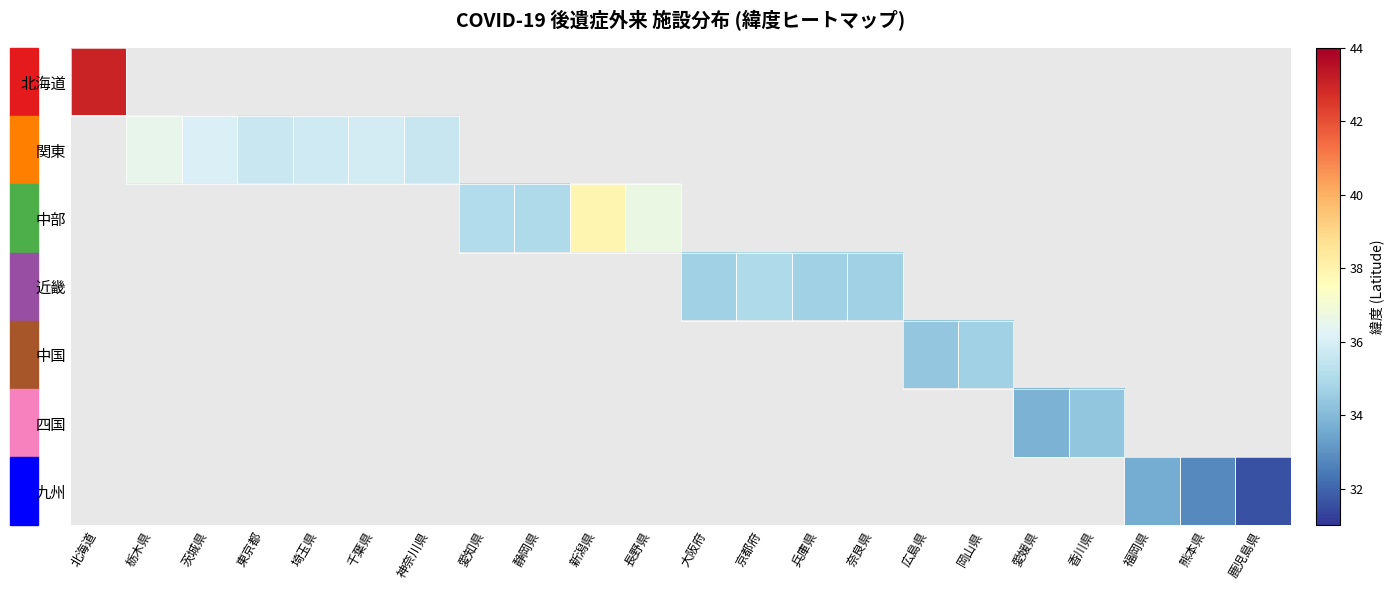

Reading left to right, list all the values displayed in this chart.

北海道: 北海道=43.0	栃木県=30.5	茨城県=30.5	東京都=30.5	埼玉県=30.5	千葉県=30.5	神奈川県=30.5	愛知県=30.5	静岡県=30.5	新潟県=30.5	長野県=30.5	大阪府=30.5	京都府=30.5	兵庫県=30.5	奈良県=30.5	広島県=30.5	岡山県=30.5	愛媛県=30.5	香川県=30.5	福岡県=30.5	熊本県=30.5	鹿児島県=30.5
関東: 北海道=30.5	栃木県=36.5	茨城県=36.1	東京都=35.7	埼玉県=35.8	千葉県=35.9	神奈川県=35.6	愛知県=30.5	静岡県=30.5	新潟県=30.5	長野県=30.5	大阪府=30.5	京都府=30.5	兵庫県=30.5	奈良県=30.5	広島県=30.5	岡山県=30.5	愛媛県=30.5	香川県=30.5	福岡県=30.5	熊本県=30.5	鹿児島県=30.5
中部: 北海道=30.5	栃木県=30.5	茨城県=30.5	東京都=30.5	埼玉県=30.5	千葉県=30.5	神奈川県=30.5	愛知県=35.1	静岡県=35.0	新潟県=37.9	長野県=36.6	大阪府=30.5	京都府=30.5	兵庫県=30.5	奈良県=30.5	広島県=30.5	岡山県=30.5	愛媛県=30.5	香川県=30.5	福岡県=30.5	熊本県=30.5	鹿児島県=30.5
近畿: 北海道=30.5	栃木県=30.5	茨城県=30.5	東京都=30.5	埼玉県=30.5	千葉県=30.5	神奈川県=30.5	愛知県=30.5	静岡県=30.5	新潟県=30.5	長野県=30.5	大阪府=34.7	京都府=35.0	兵庫県=34.7	奈良県=34.7	広島県=30.5	岡山県=30.5	愛媛県=30.5	香川県=30.5	福岡県=30.5	熊本県=30.5	鹿児島県=30.5
中国: 北海道=30.5	栃木県=30.5	茨城県=30.5	東京都=30.5	埼玉県=30.5	千葉県=30.5	神奈川県=30.5	愛知県=30.5	静岡県=30.5	新潟県=30.5	長野県=30.5	大阪府=30.5	京都府=30.5	兵庫県=30.5	奈良県=30.5	広島県=34.4	岡山県=34.7	愛媛県=30.5	香川県=30.5	福岡県=30.5	熊本県=30.5	鹿児島県=30.5
四国: 北海道=30.5	栃木県=30.5	茨城県=30.5	東京都=30.5	埼玉県=30.5	千葉県=30.5	神奈川県=30.5	愛知県=30.5	静岡県=30.5	新潟県=30.5	長野県=30.5	大阪府=30.5	京都府=30.5	兵庫県=30.5	奈良県=30.5	広島県=30.5	岡山県=30.5	愛媛県=33.8	香川県=34.3	福岡県=30.5	熊本県=30.5	鹿児島県=30.5
九州: 北海道=30.5	栃木県=30.5	茨城県=30.5	東京都=30.5	埼玉県=30.5	千葉県=30.5	神奈川県=30.5	愛知県=30.5	静岡県=30.5	新潟県=30.5	長野県=30.5	大阪府=30.5	京都府=30.5	兵庫県=30.5	奈良県=30.5	広島県=30.5	岡山県=30.5	愛媛県=30.5	香川県=30.5	福岡県=33.6	熊本県=32.8	鹿児島県=31.6